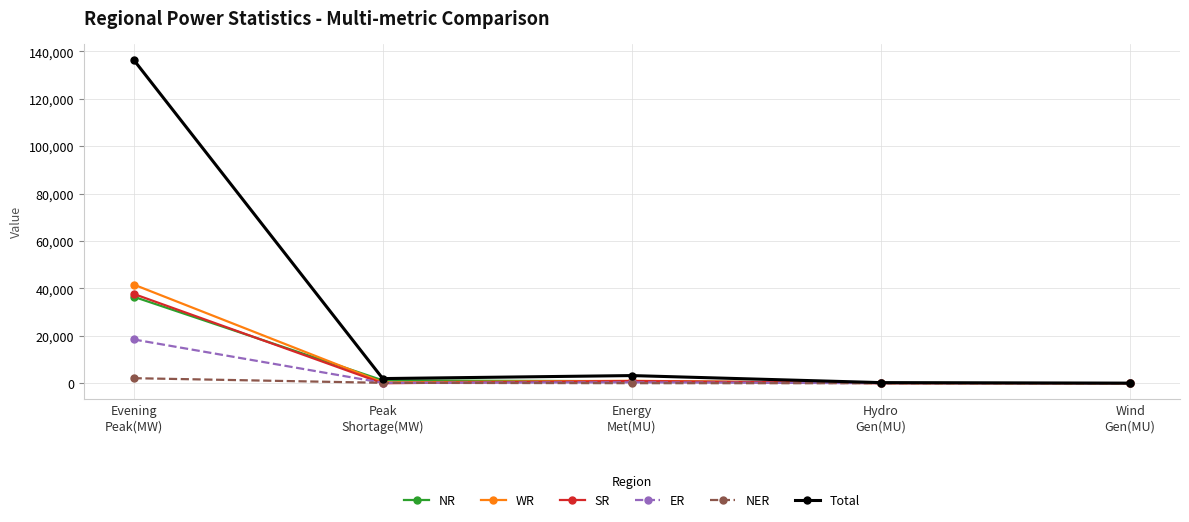

What is the difference between the second highest and second lowest values in the SR series?

910